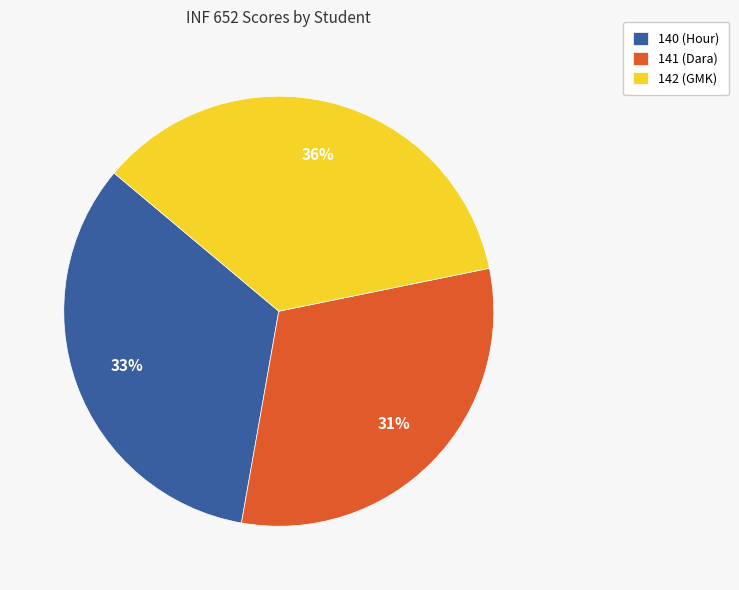

Rank the categories by value from lowest to highest.

141 (Dara), 140 (Hour), 142 (GMK)